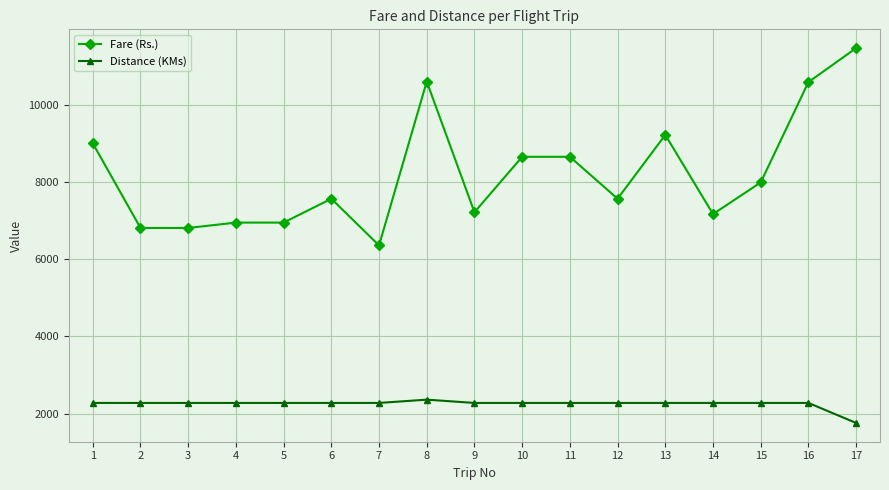

What is the total value across all series at 11?

10925